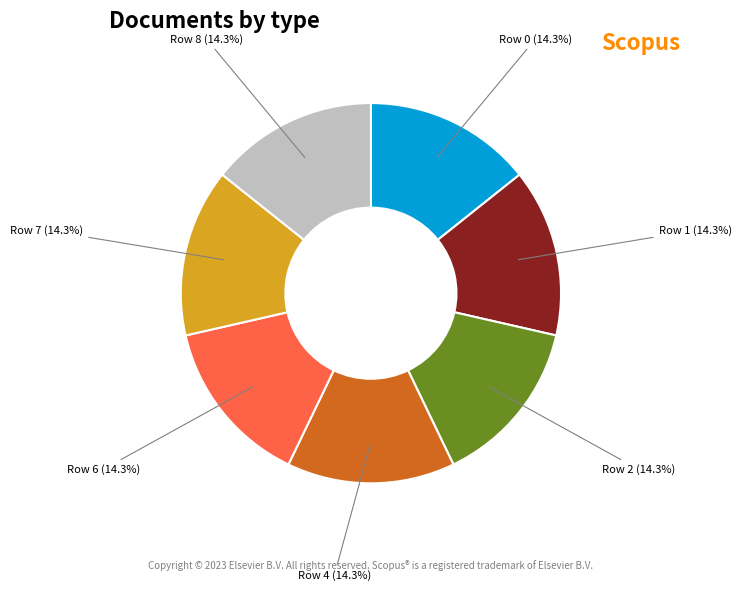

Is there any slice that represents more than half of the pie?

No